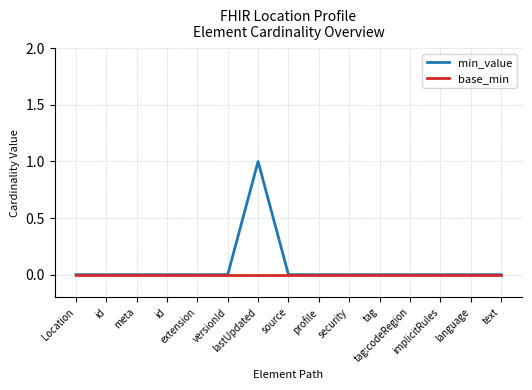

What are all the series names shown in the legend?

min_value, base_min